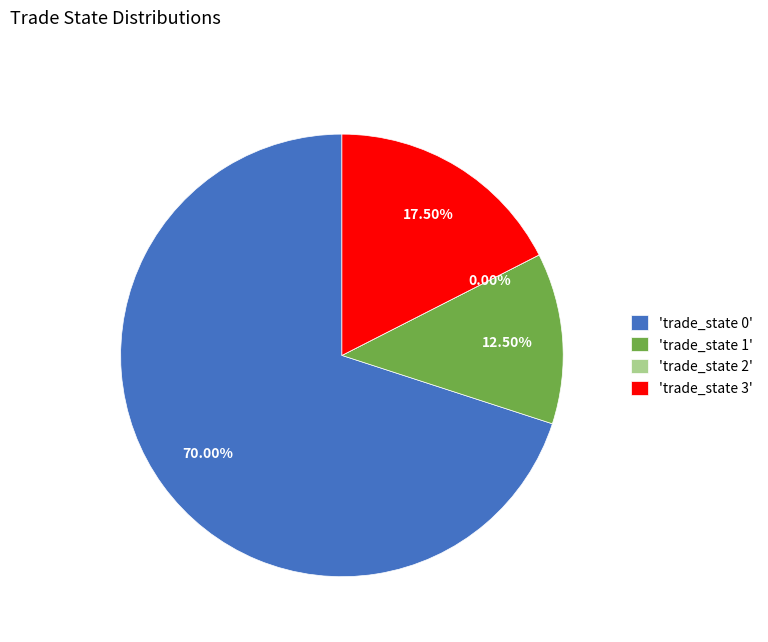

How many segments does this pie chart have?

4